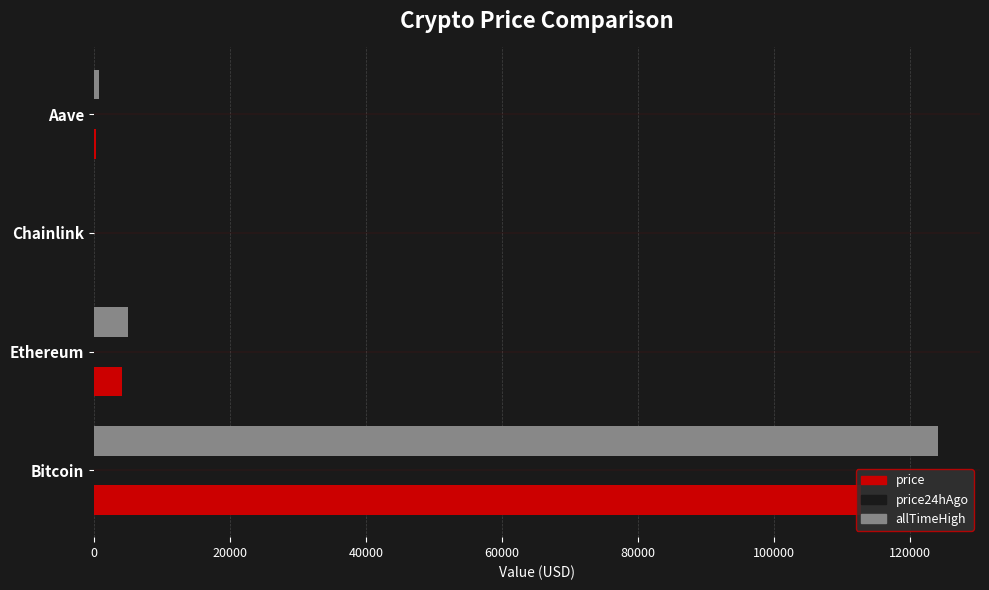

The price series shows 112890.0 at Bitcoin. True or false?

True